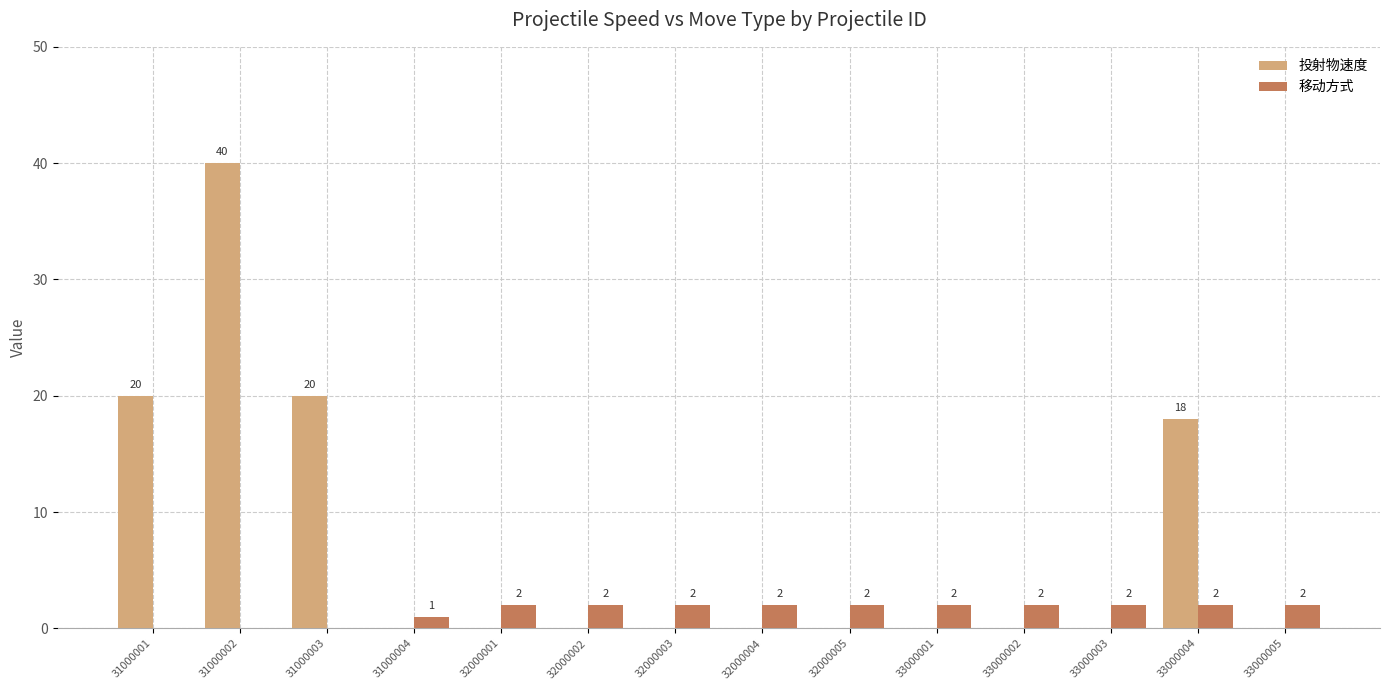

The value of 投射物速度 at 33000005 is 0. True or false?

True